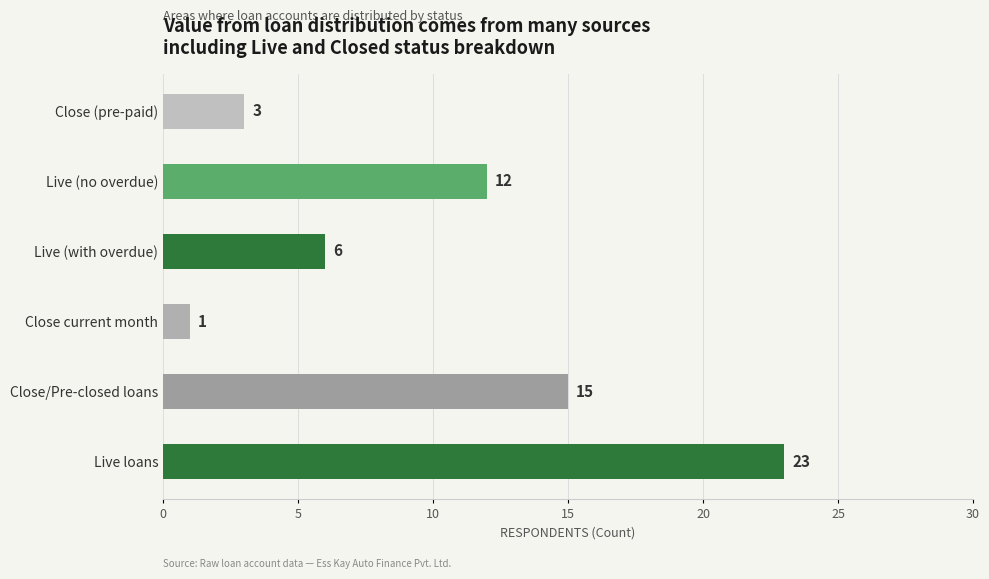

True or false: the data shows 6 at Live (no overdue).

False